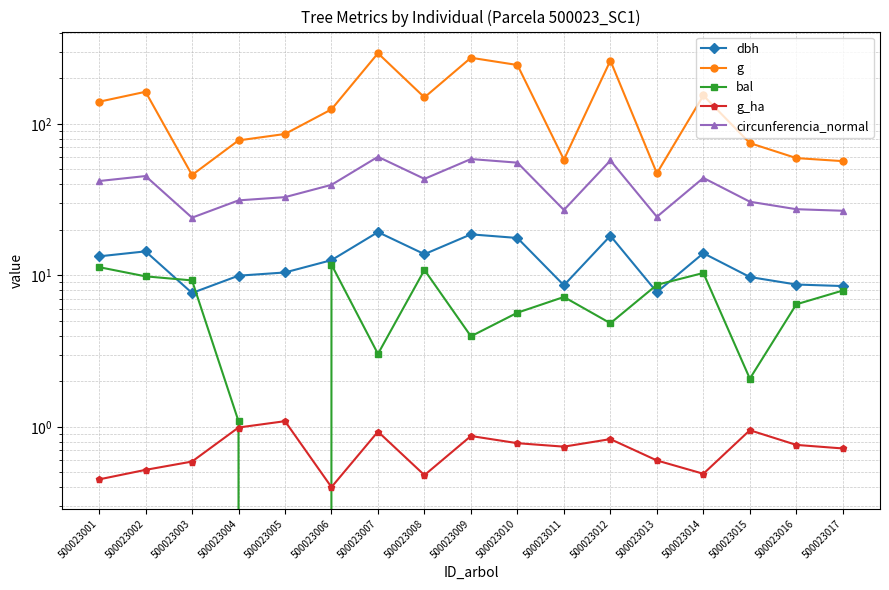

True or false: g and circunferencia_normal cross at least once.

False